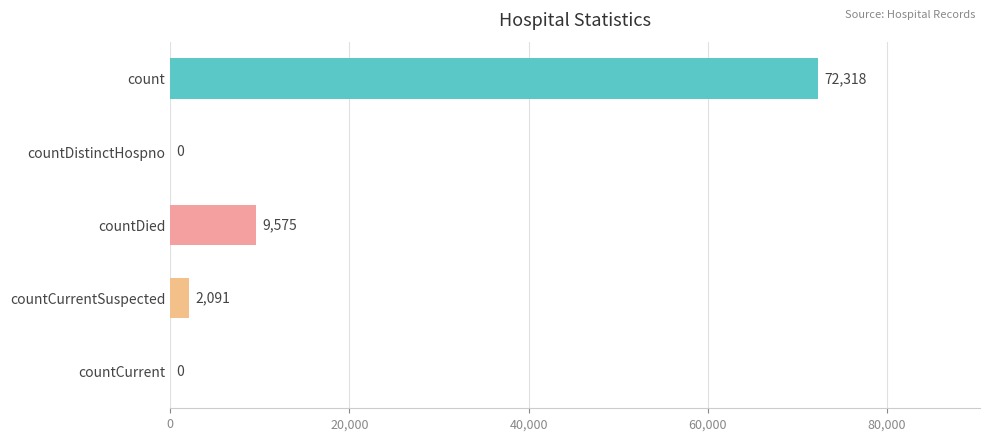

The value at countCurrent is 44995. True or false?

False